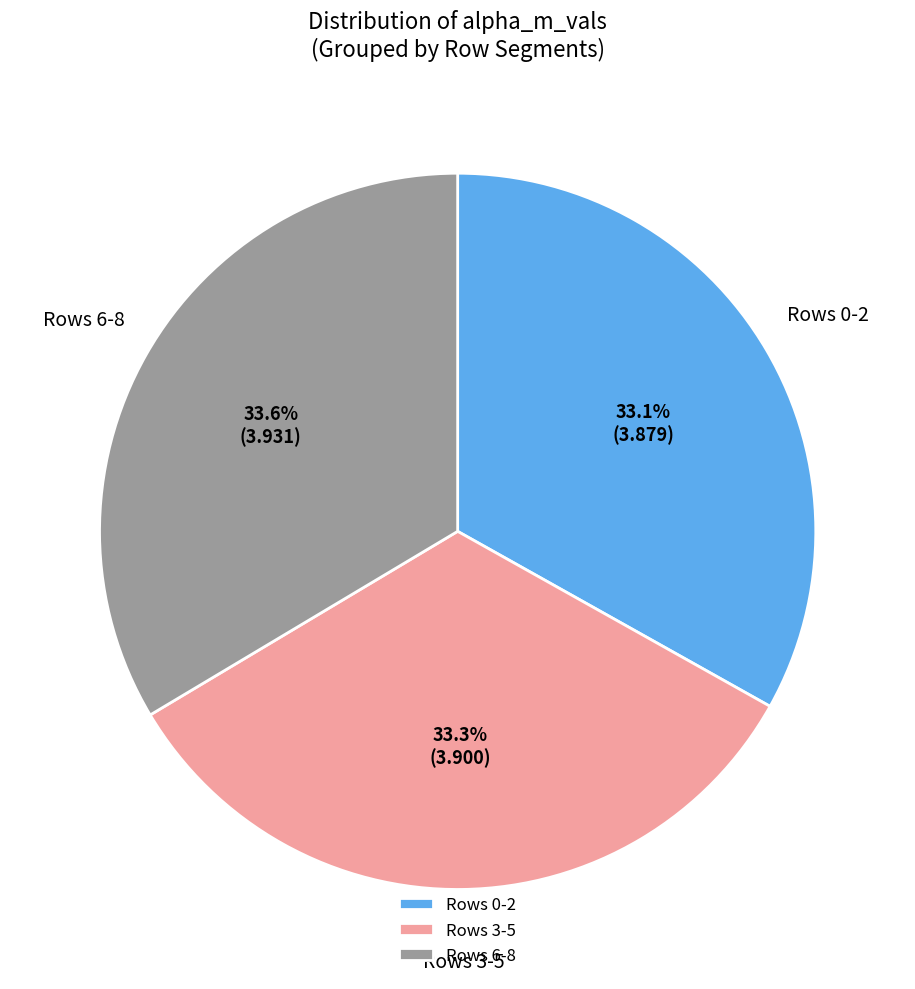

Is there any slice that represents more than half of the pie?

No